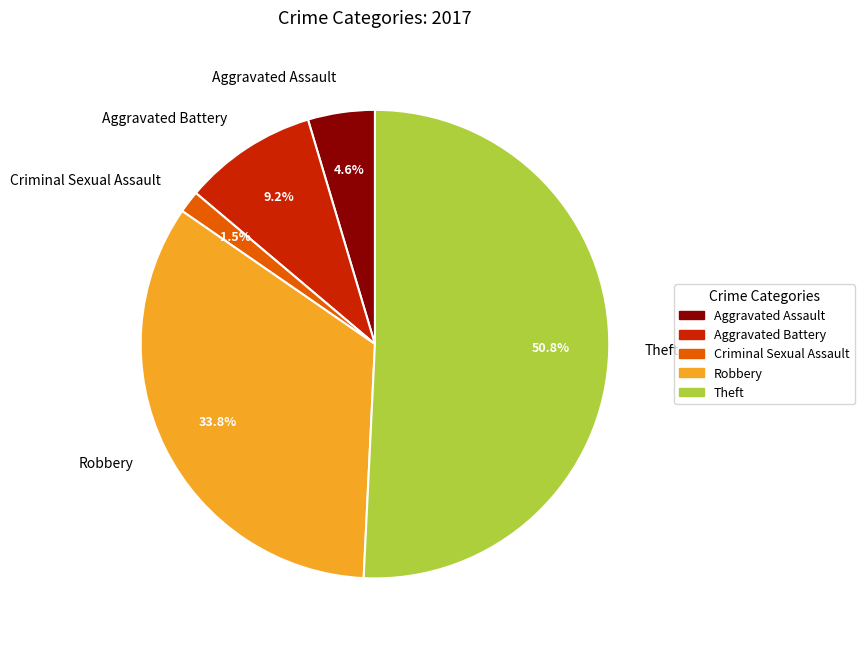

Is it true that Theft is 37% of the pie?

False